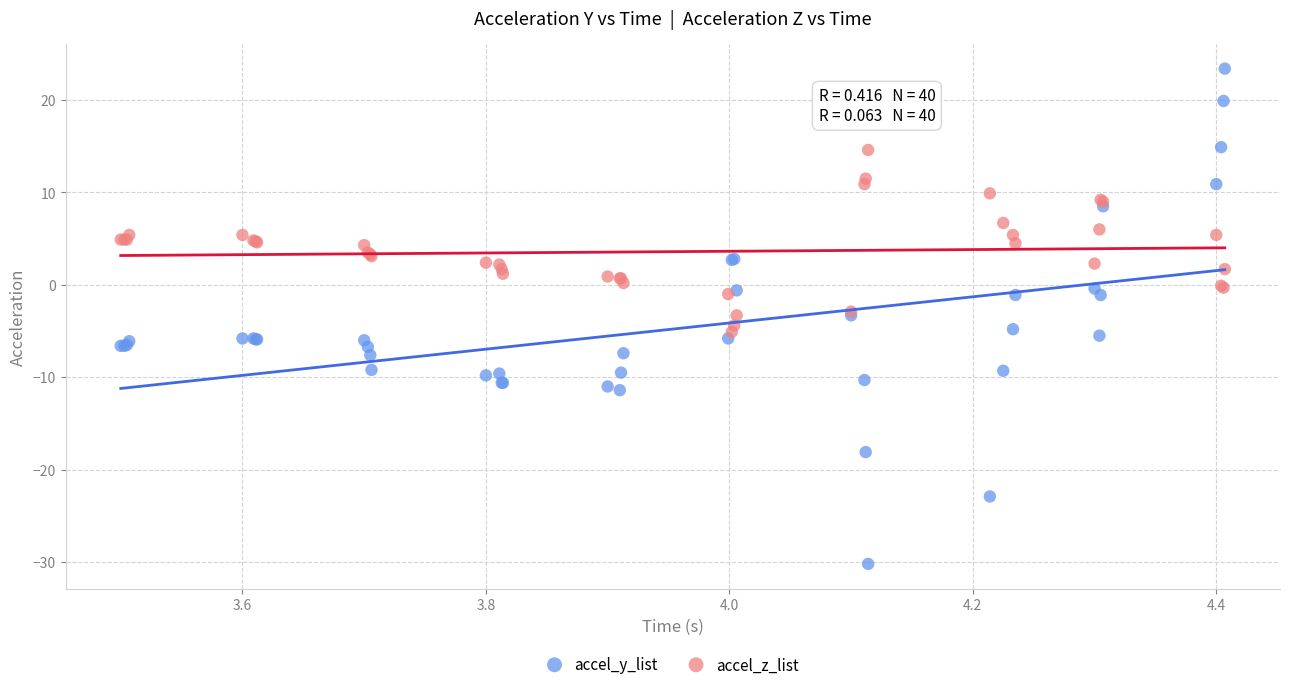

Which series reaches the maximum Y coordinate?

accel_y_list